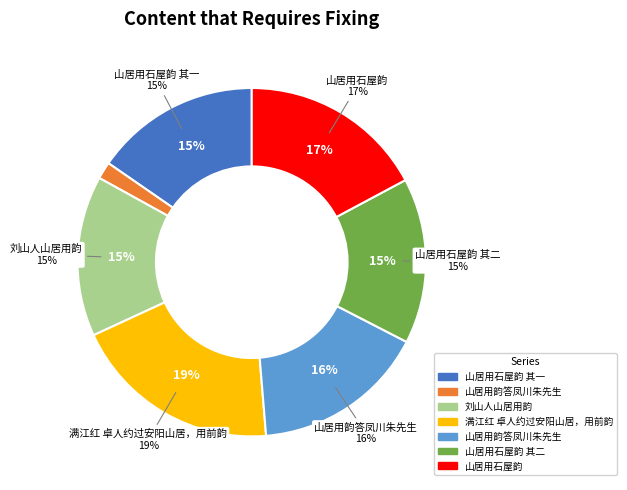

What percentage is the 山居用石屋韵 slice, to the nearest percent?

17%